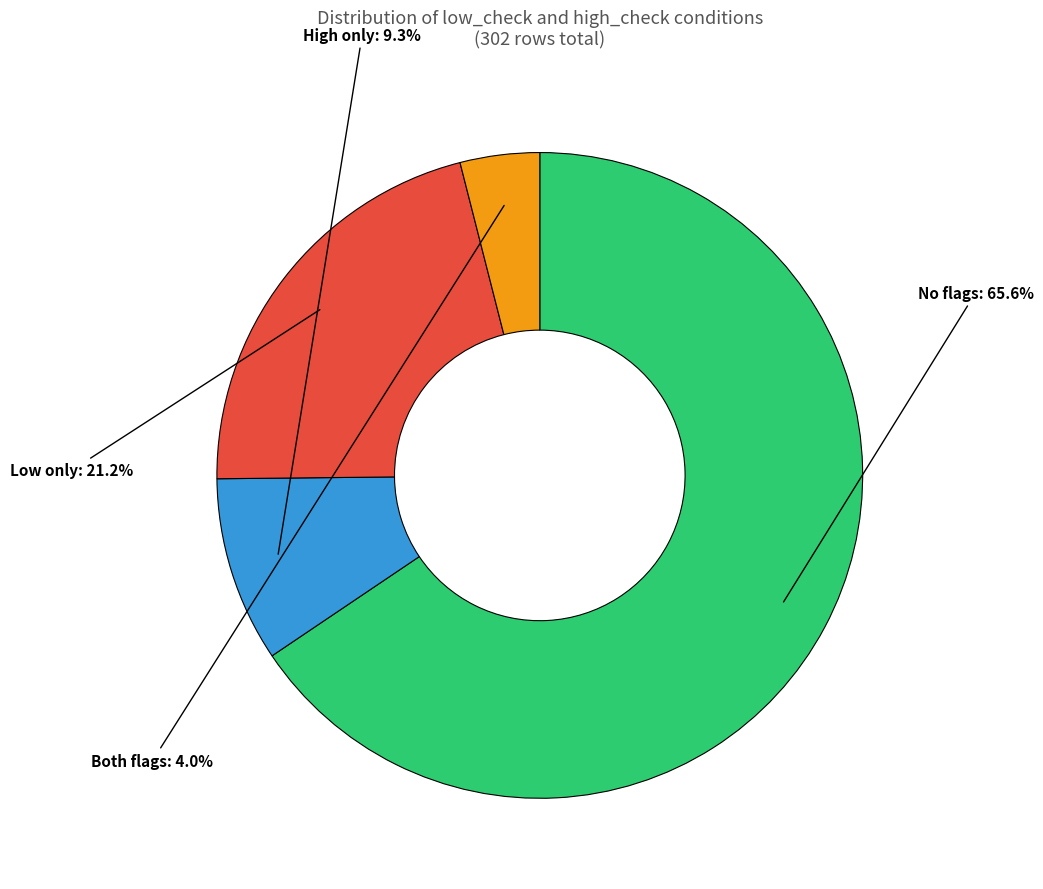

Does any single category account for the majority?

Yes